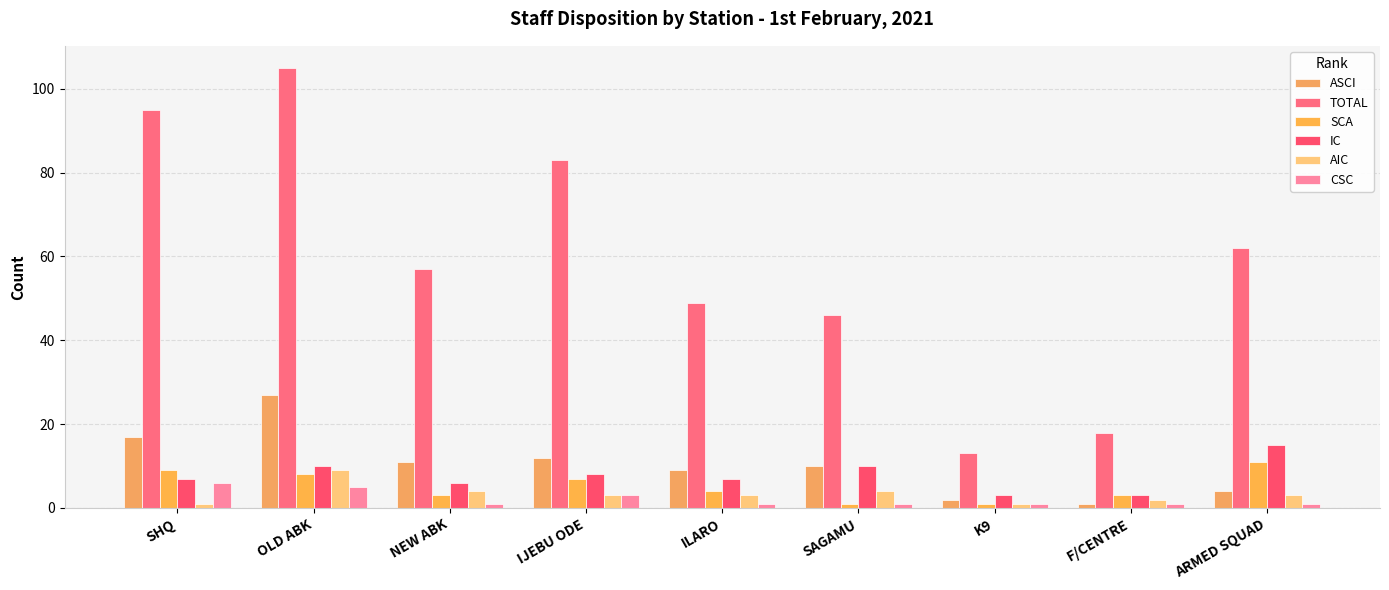

Where is CSC nearest to the value 3?

IJEBU ODE